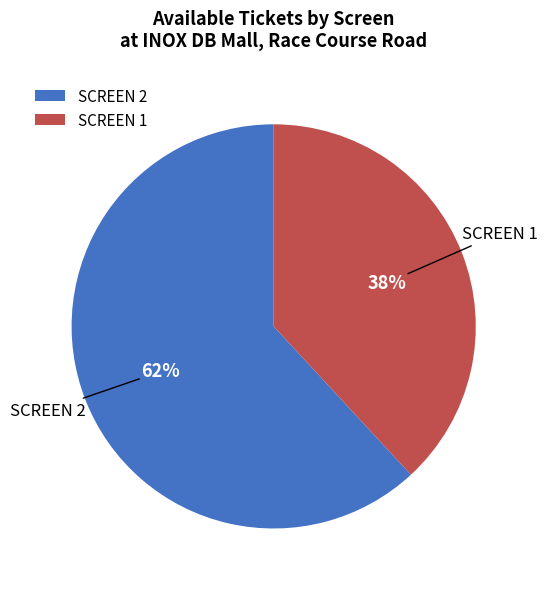

What is the largest slice in the pie chart?

SCREEN 2